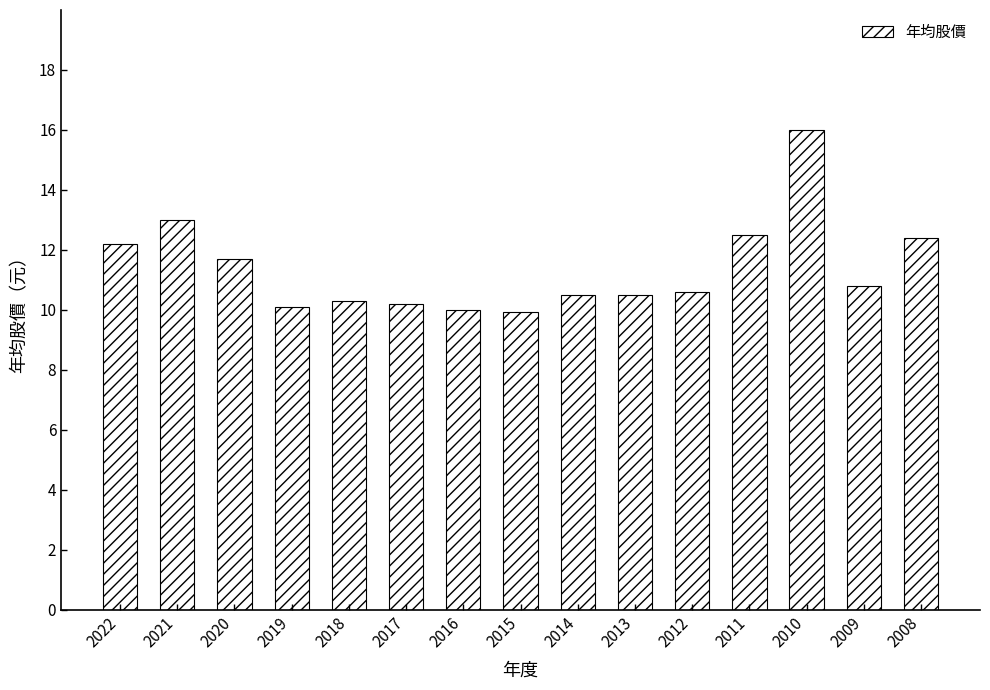

What is the approximate value at 2013?

10.5